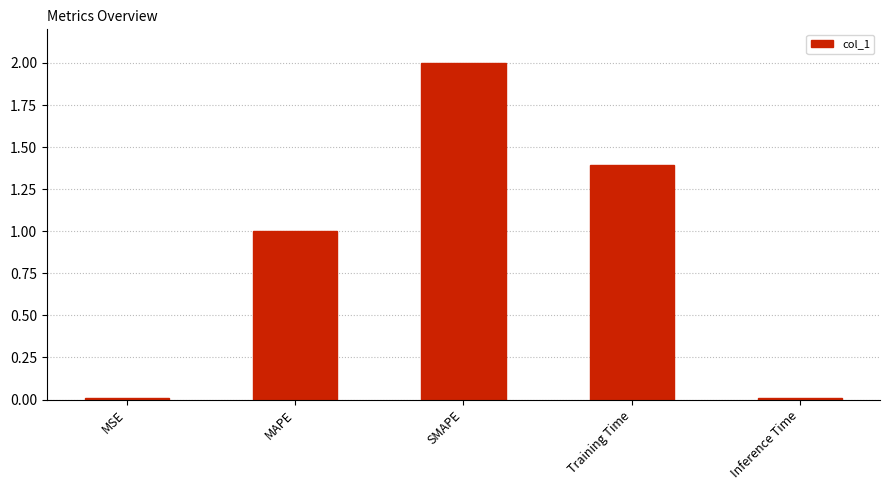

What is the difference between the maximum and second lowest values?

2.0